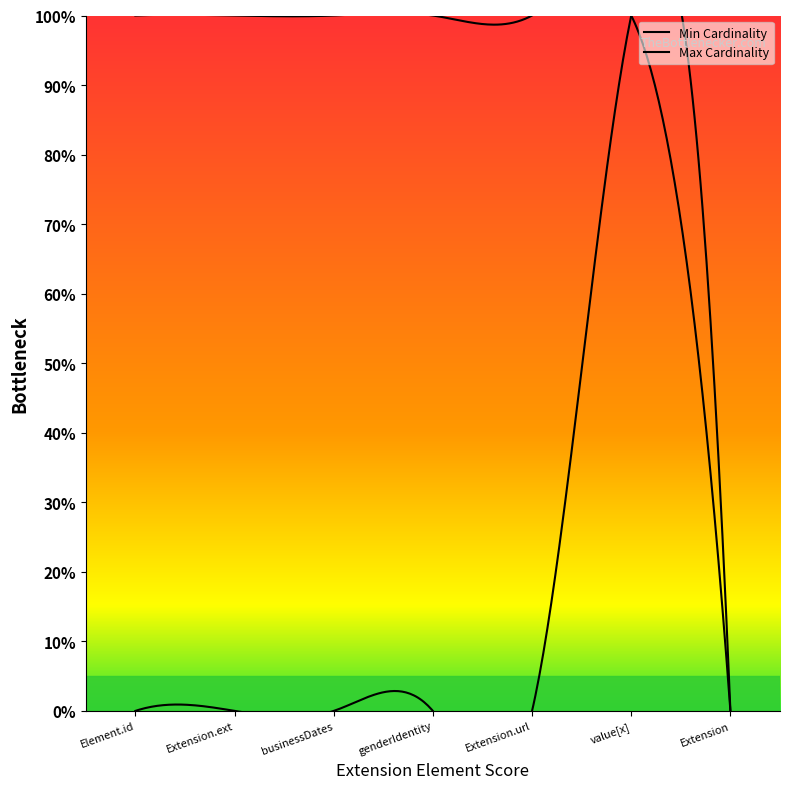

What is the label of the 3rd point from the right?

Extension.url